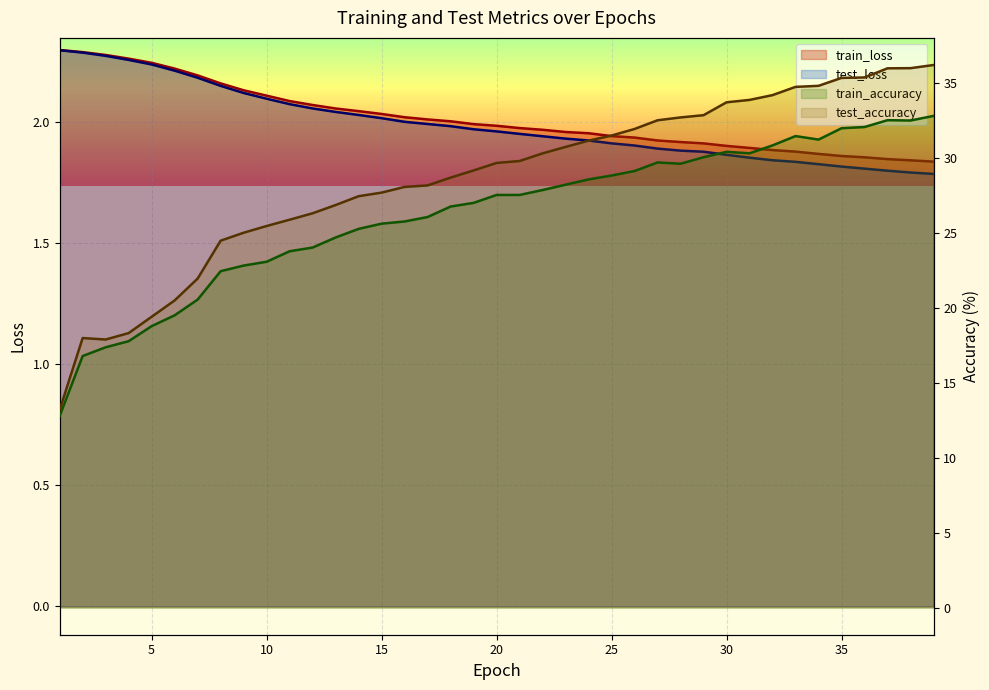

At which label is test_accuracy closest to 24?

8